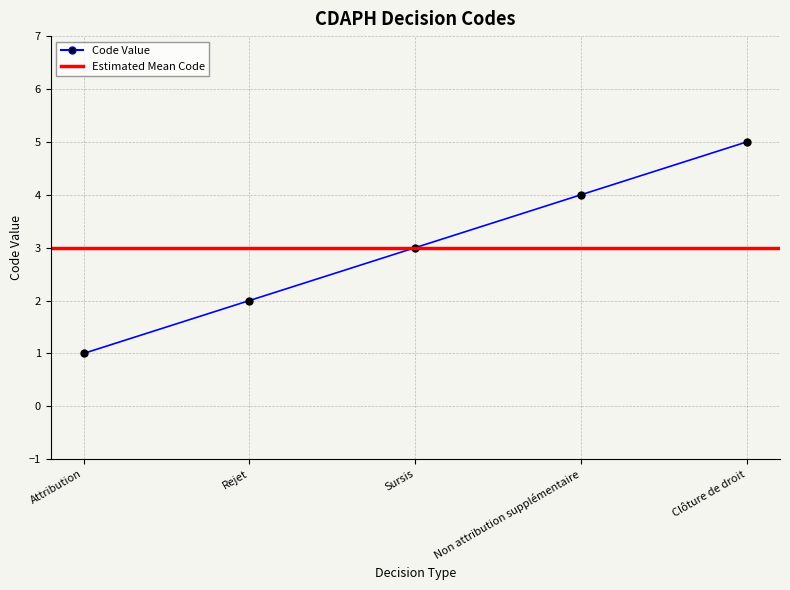

True or false: the data shows 1 at Attribution.

True